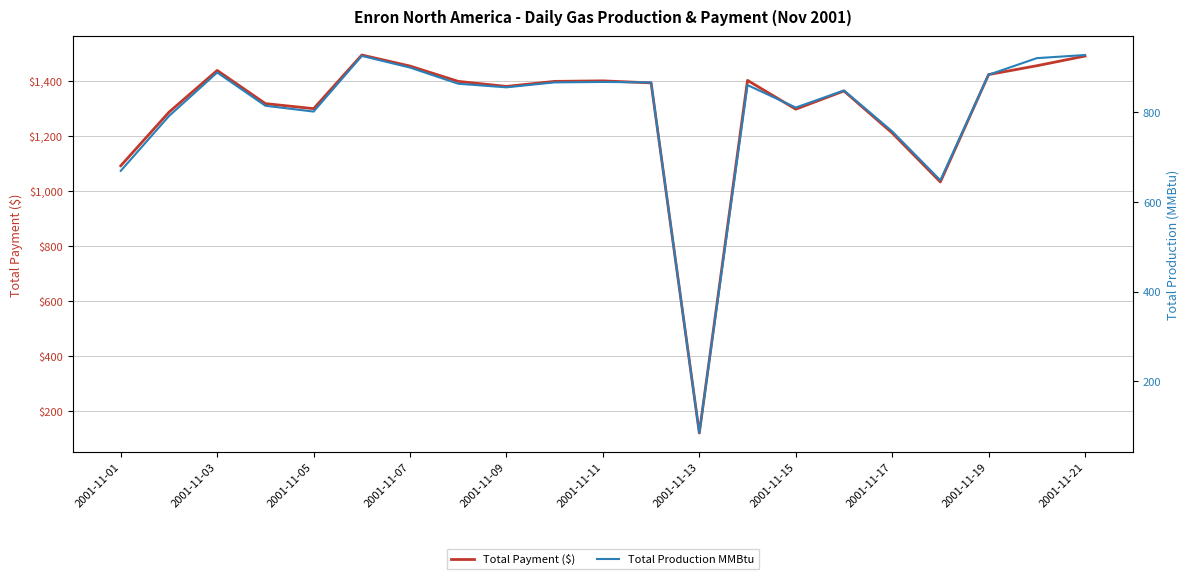

Which series has the largest total across all categories?

Total Payment ($)